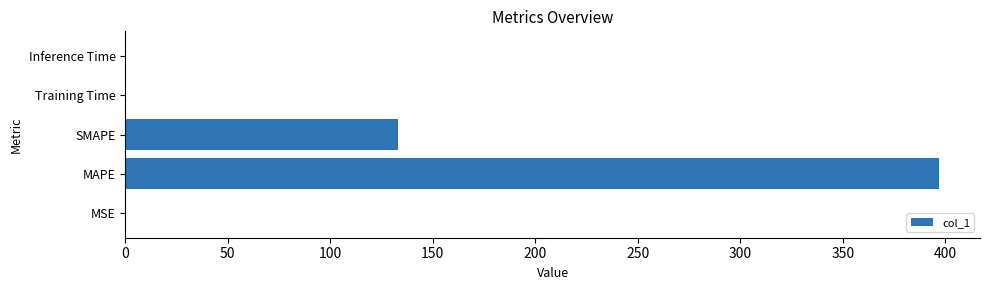

Are the bars horizontal?

Yes